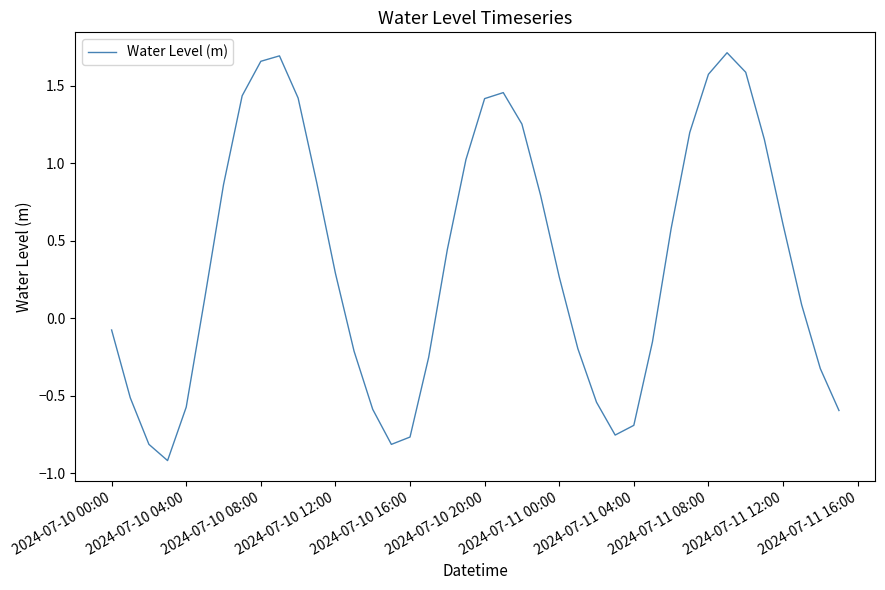

What is the minimum value shown in the chart?

-0.9